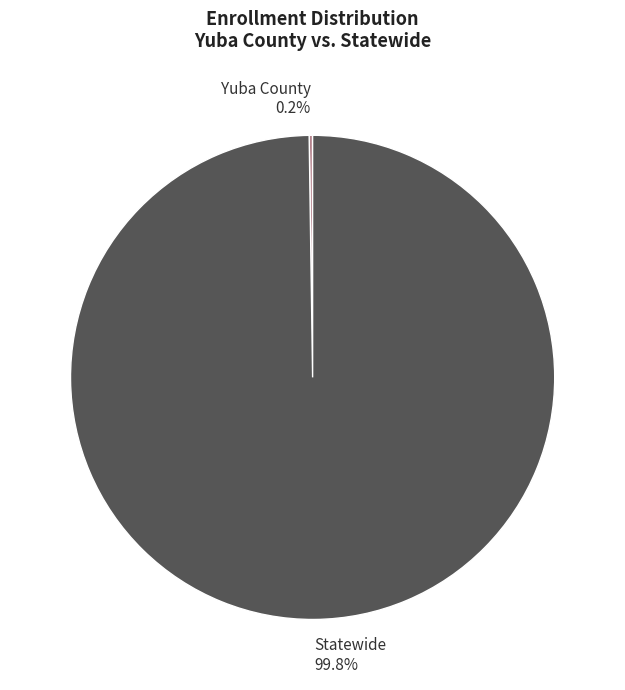

To the nearest percent, what percentage of the pie is Statewide?

100%